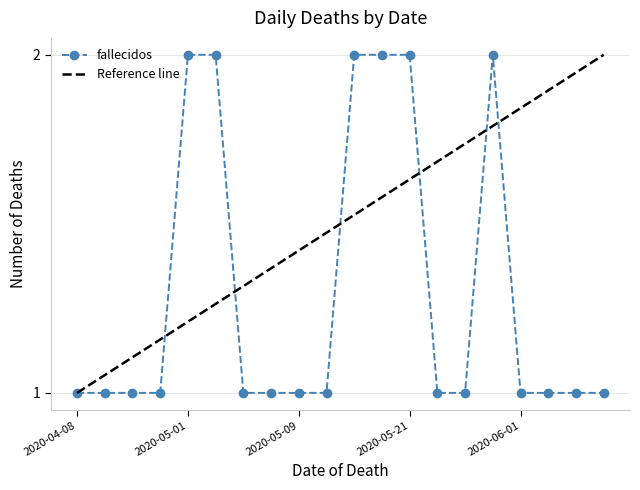

True or false: the data shows 0 at 2020-04-24.

False